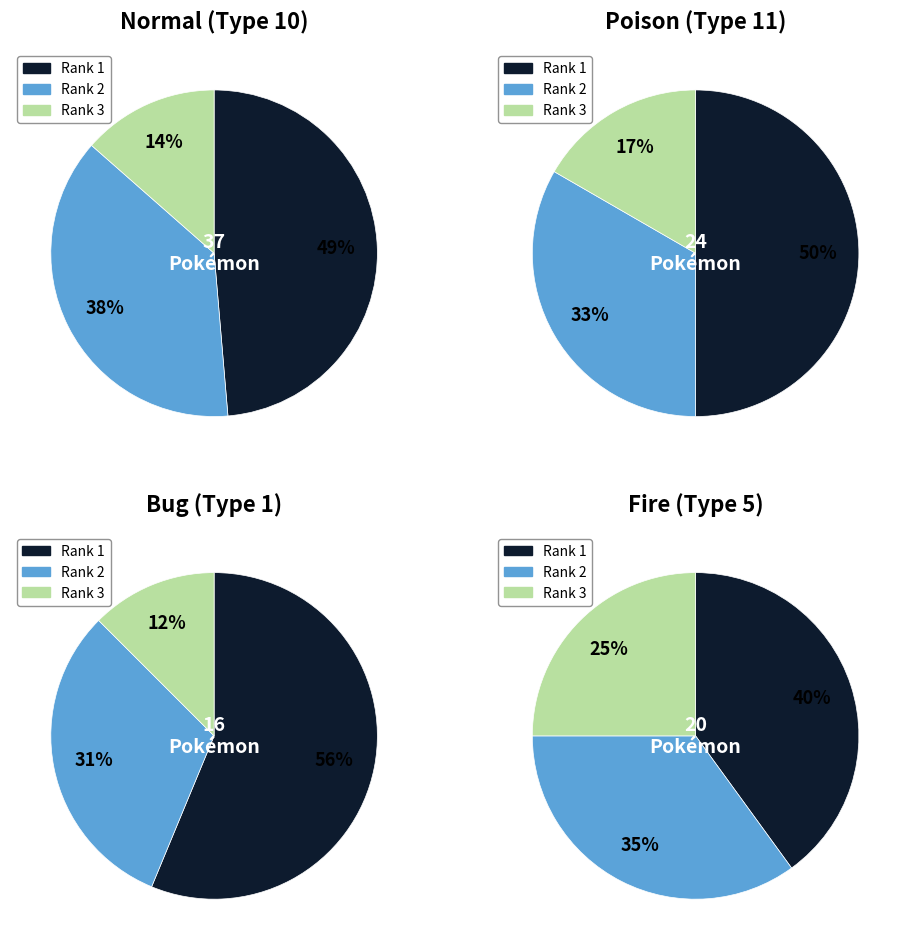

How many segments does this pie chart have?

3